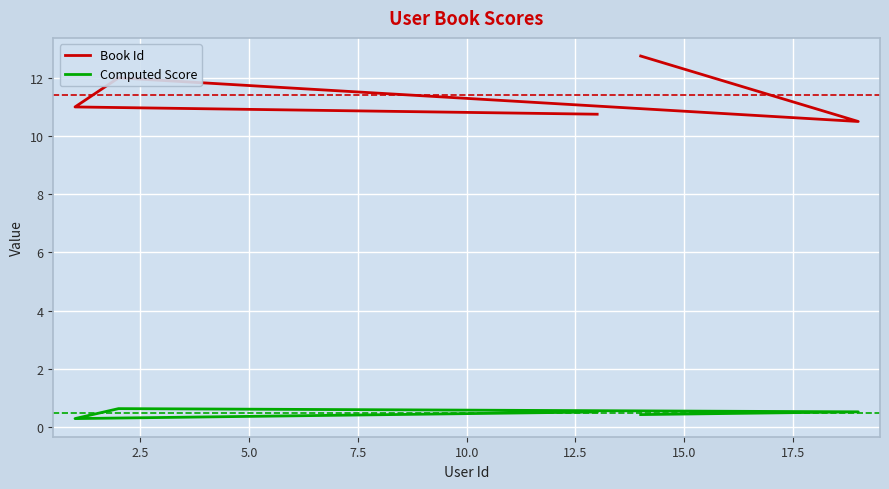

List the series in order of their peak value, highest first.

Book Id, Computed Score